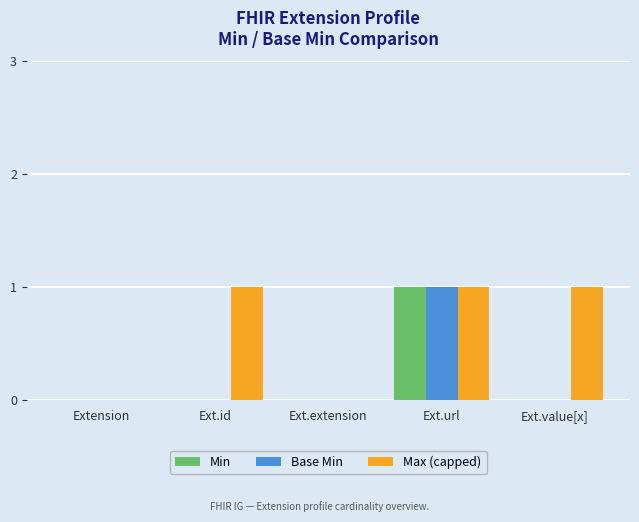

Count the Max (capped) values in the range 0 to 1.

5